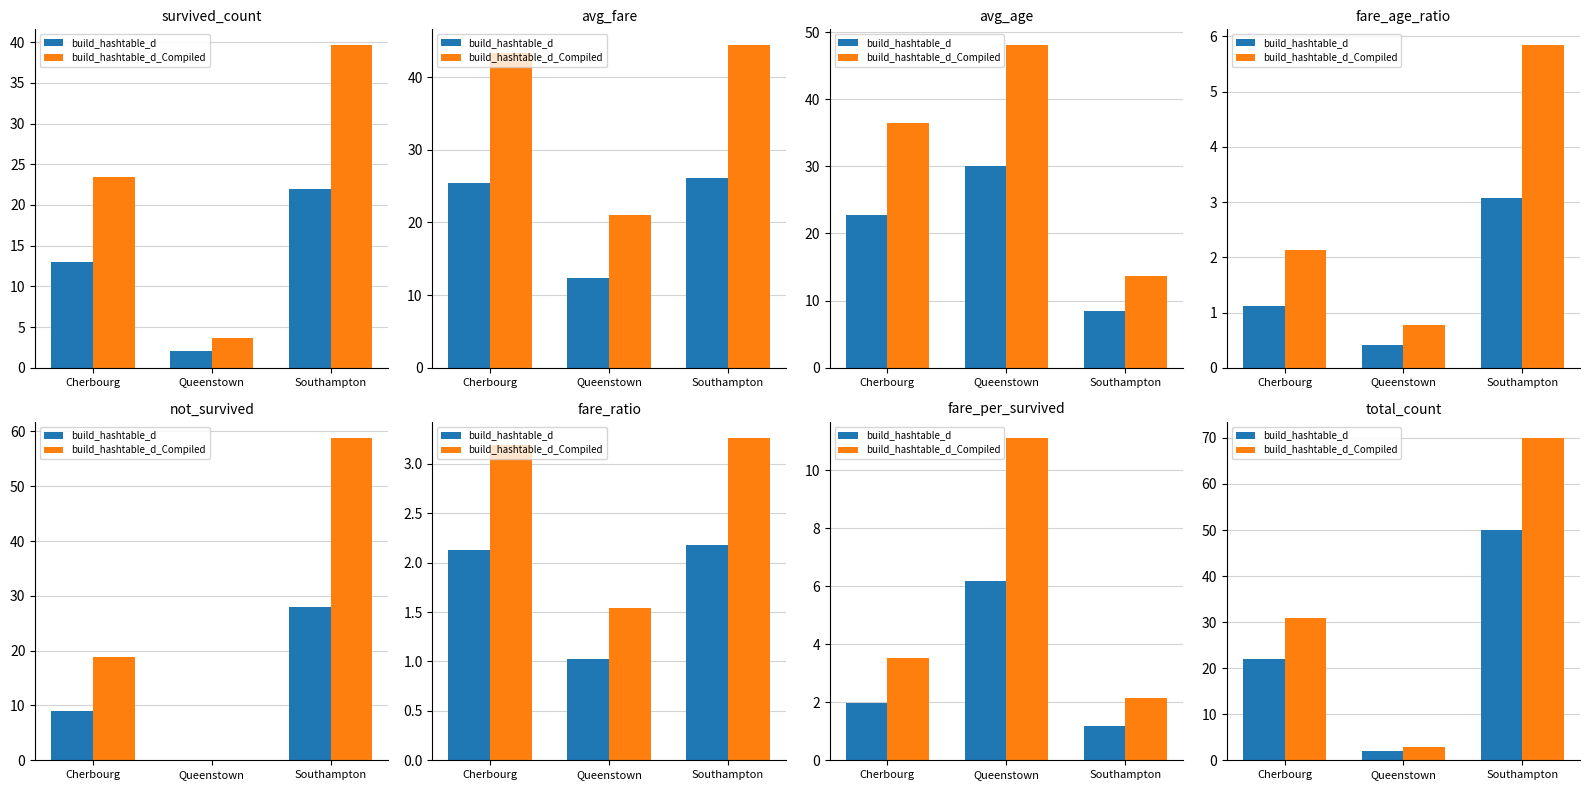

What is the total value across all series at Cherbourg?

52.8